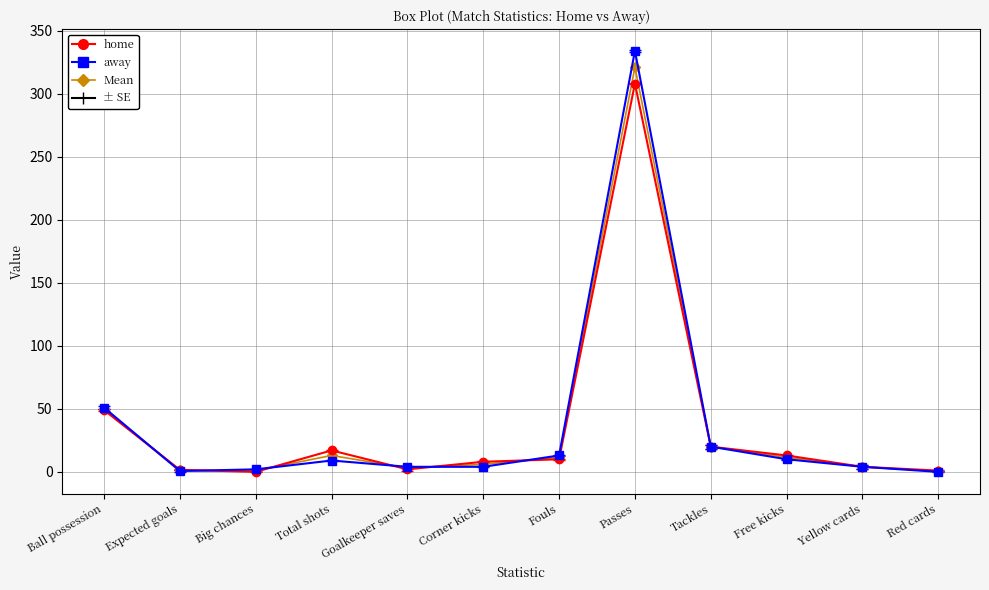

The away series shows 334.0 at Passes. True or false?

True